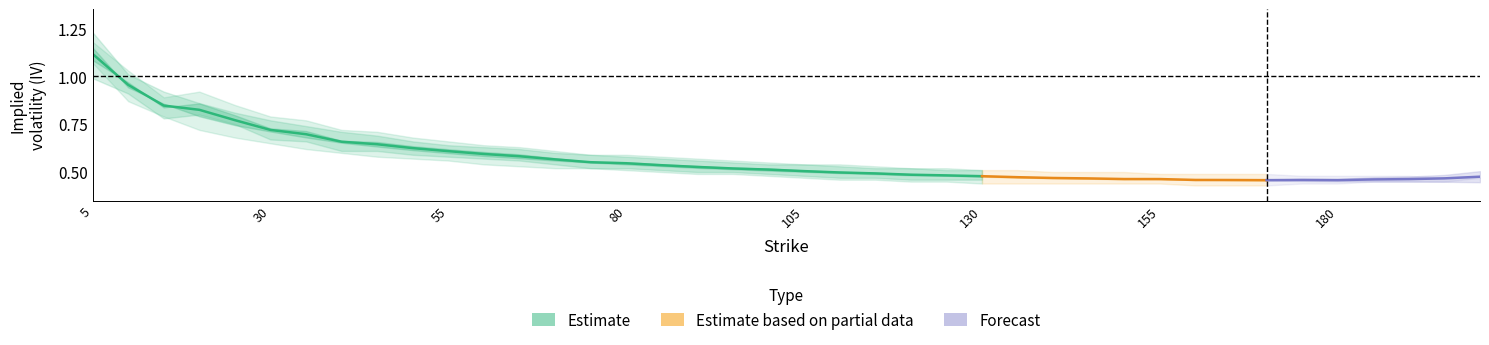

What is the average value of the iv_lower_call series?

0.5